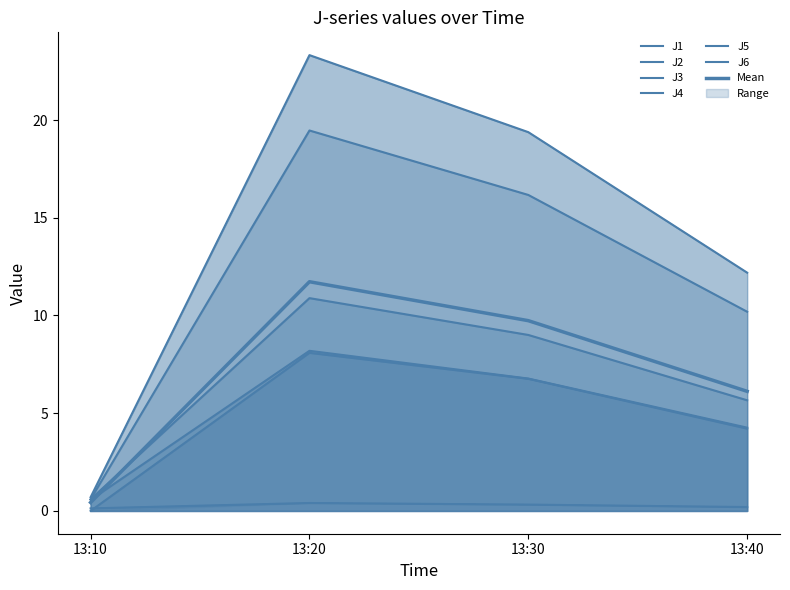

What are all the series names shown in the legend?

J1, J2, J3, J4, J5, J6